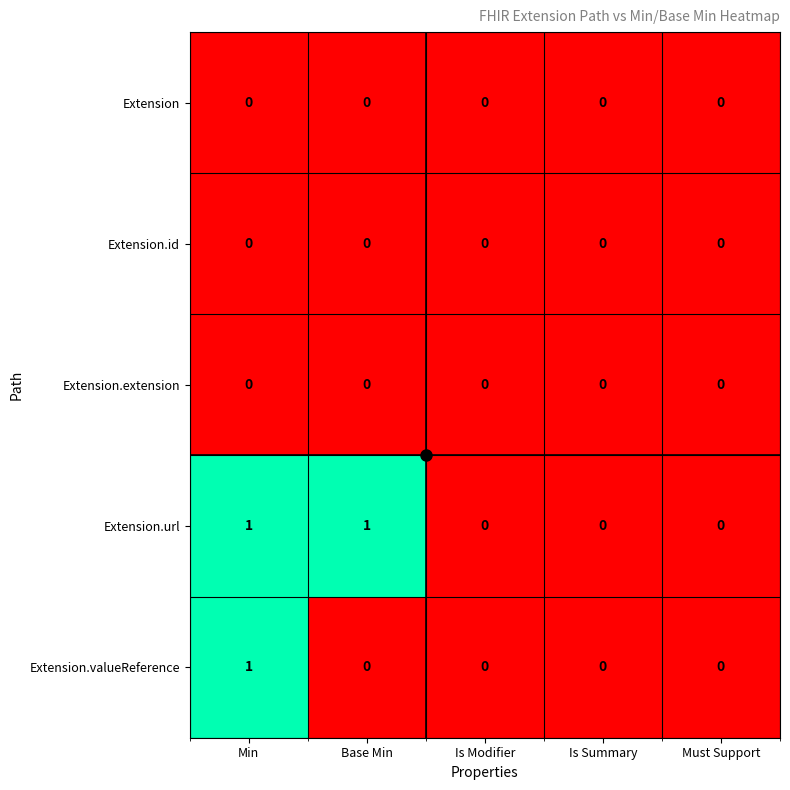

How many series are shown in this chart?

5